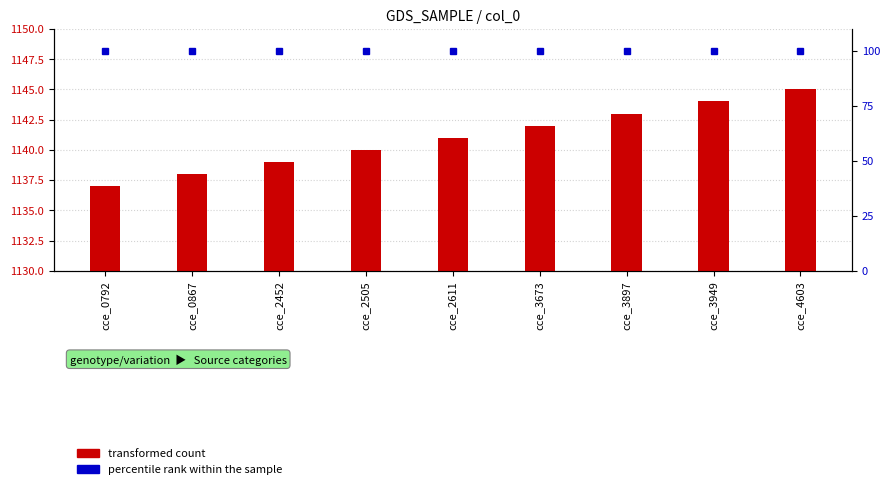

The value at cce_4603 is 1145. True or false?

True